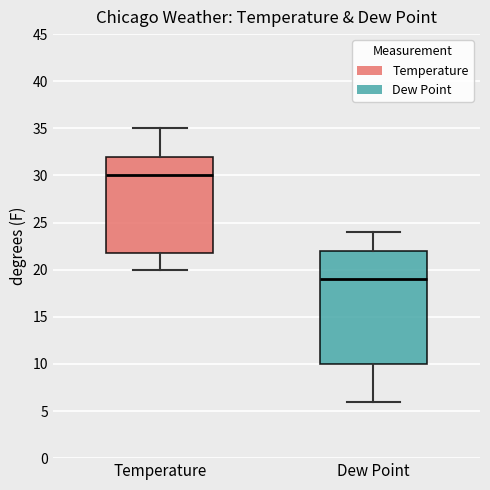

Which box's median line is the highest?

Temperature